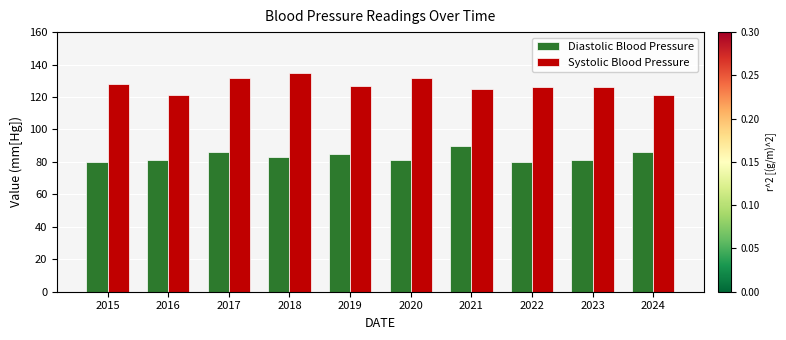

What is the total value across all series at 2018?

218